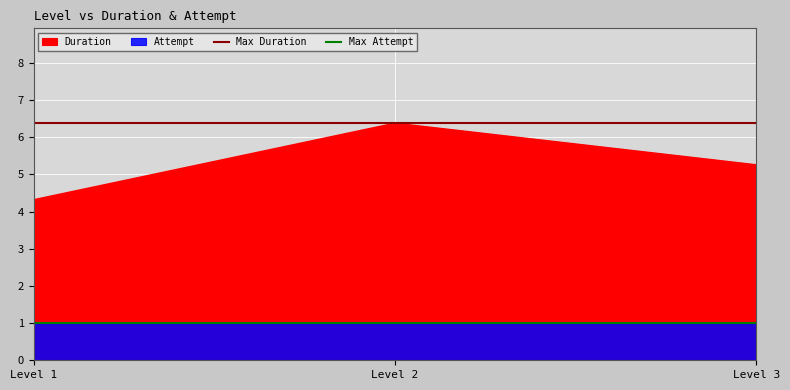

True or false: Duration has a value of 4.3 at Level 1.

True